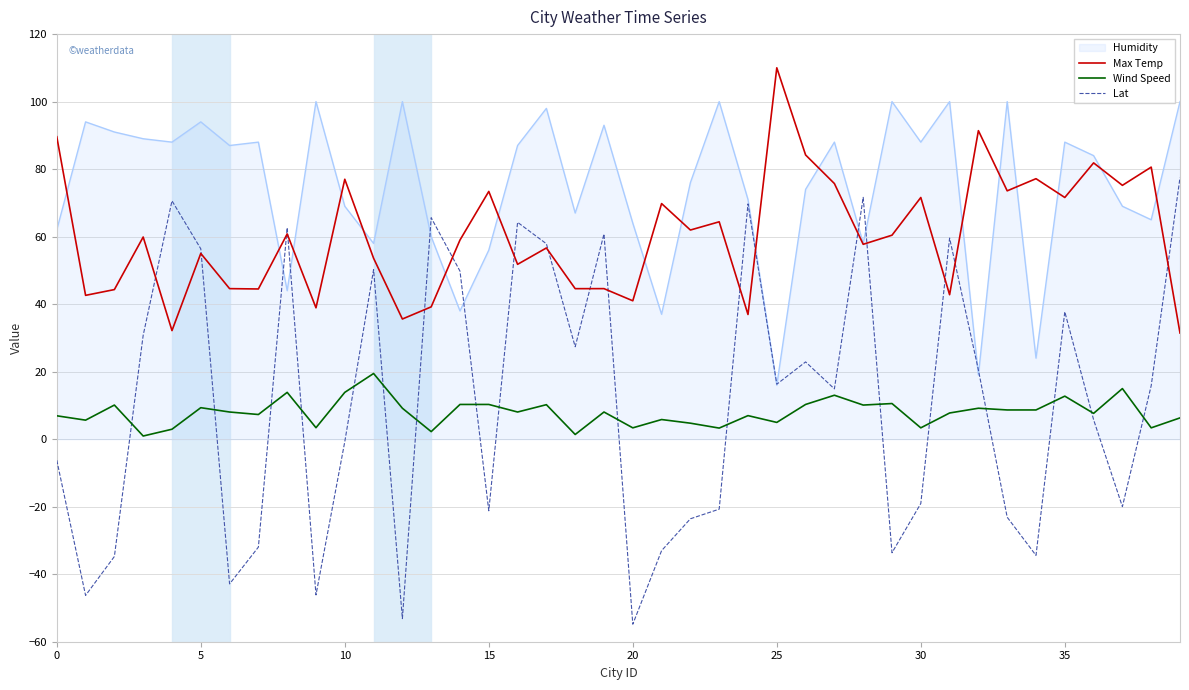

True or false: Lat has more than 1 interior local peaks.

True